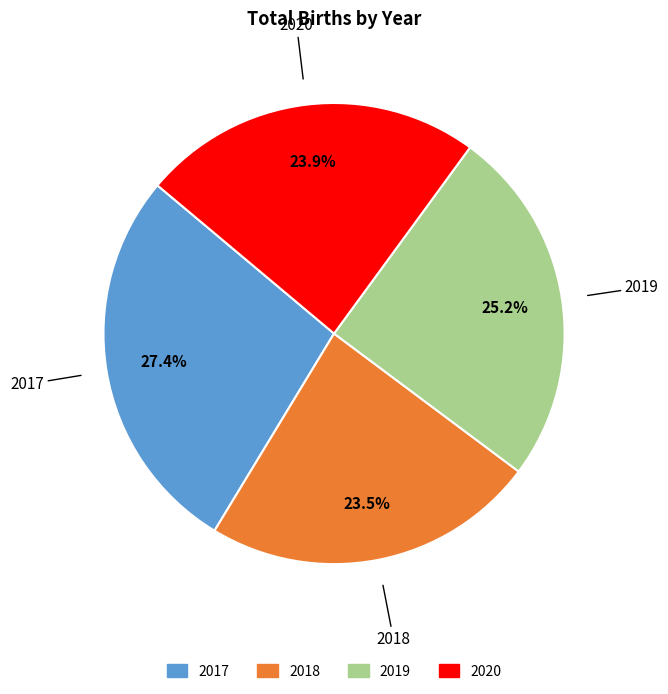

What percentage do 2020 and 2019 together represent?

49.1%